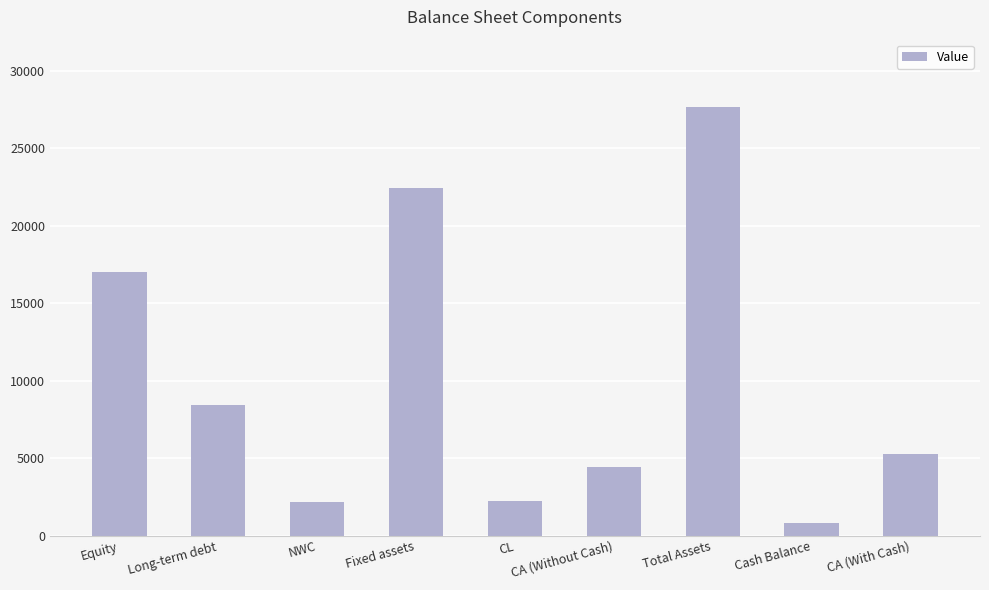

The chart shows a value of 5240 at CA (With Cash). True or false?

True